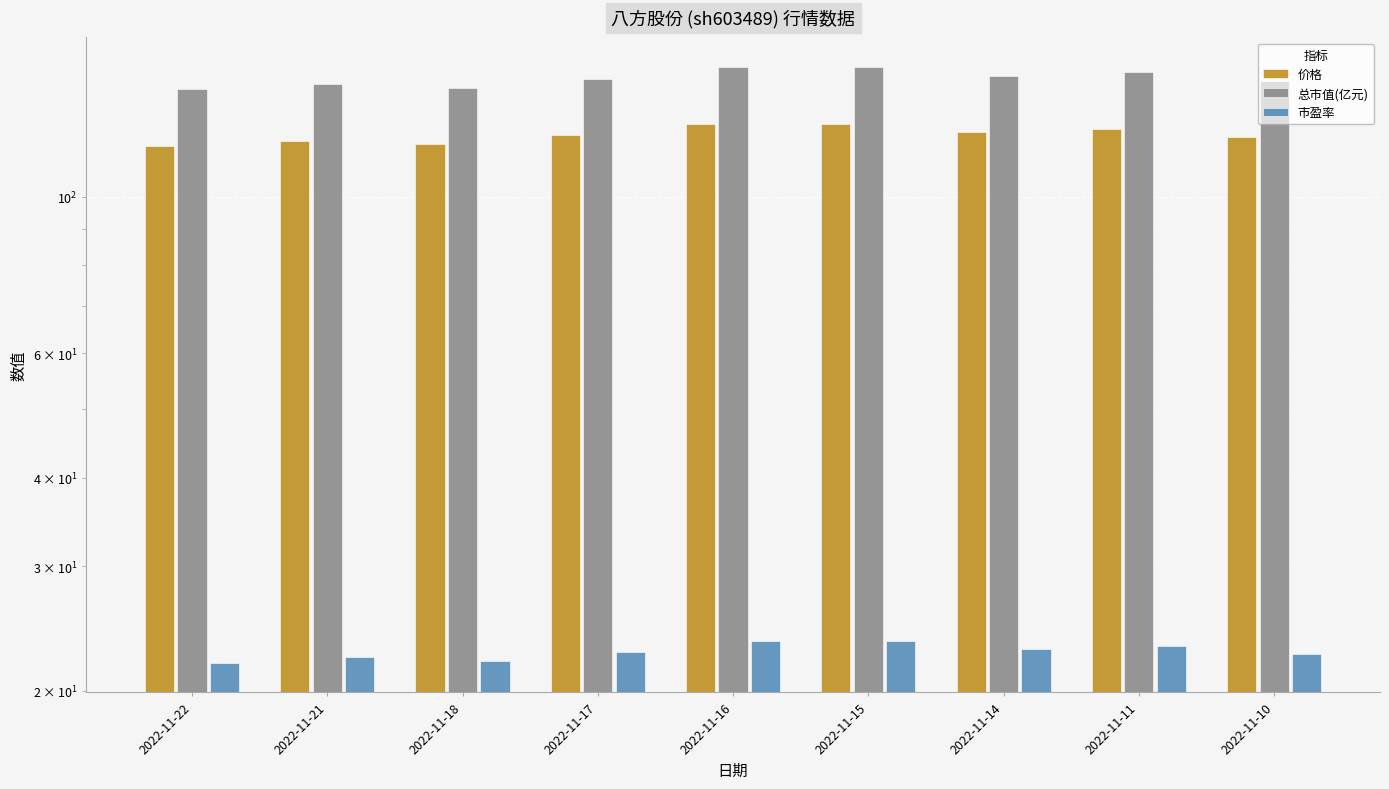

What is the difference between the second highest and second lowest values in the 价格 series?

8.1